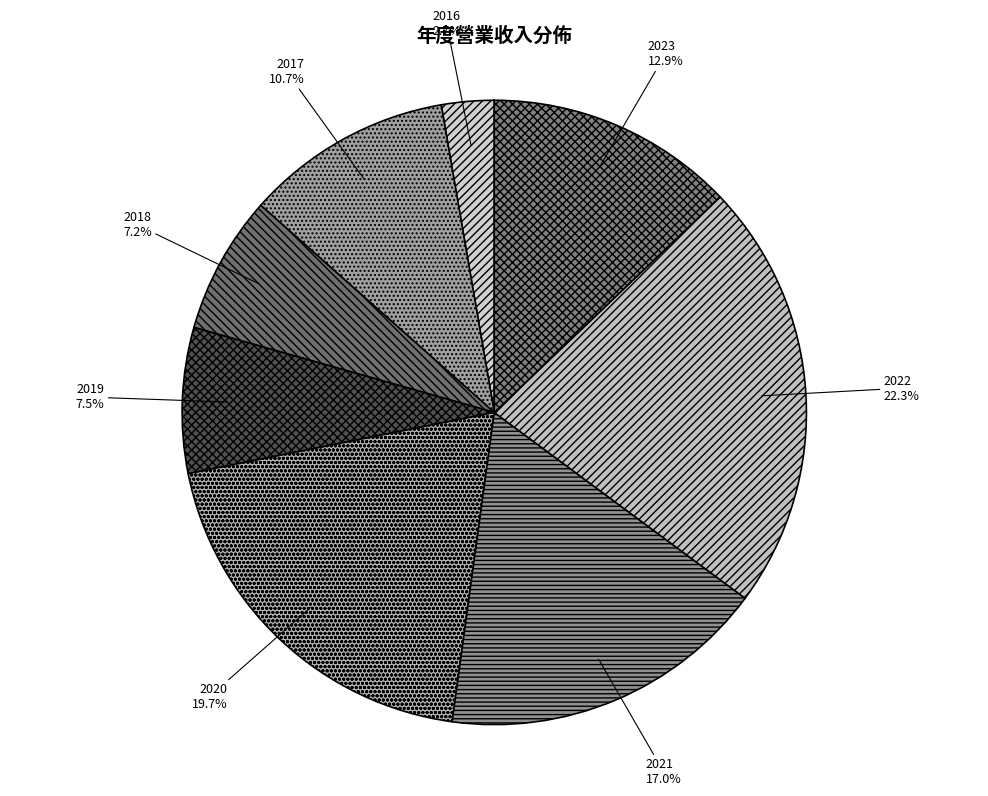

Which has a higher value, 2023 or 2017?

2023